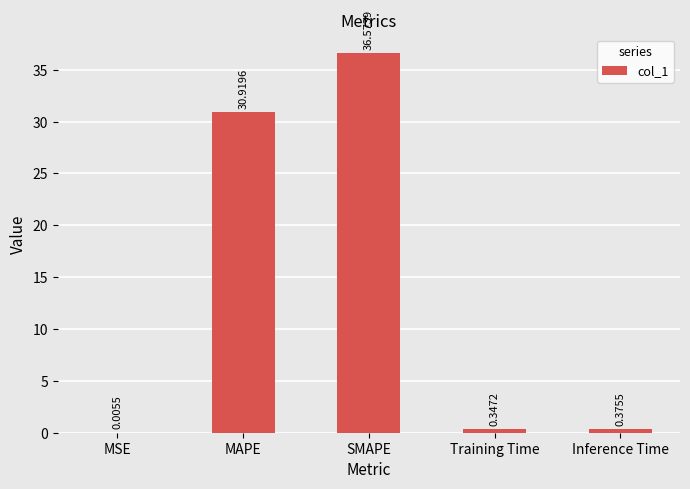

What is the sum of all values?

68.2